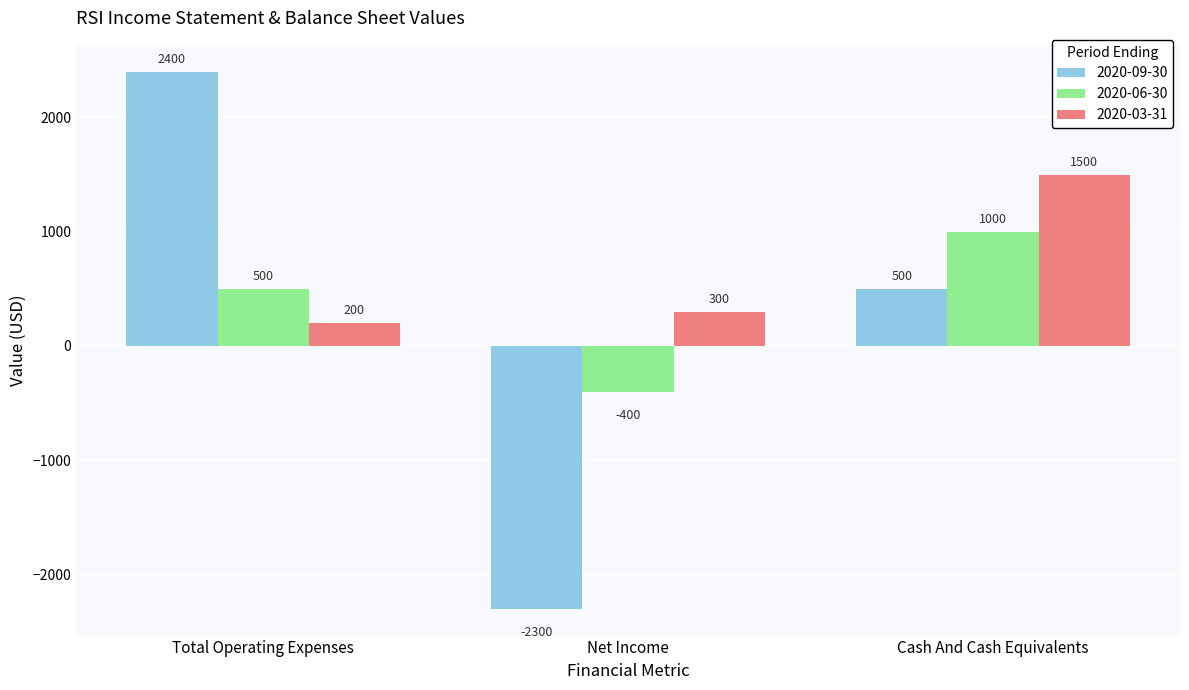

Reading right to left, extract all data points from this chart.

2020-09-30: 500	-2300	2400
2020-06-30: 1000	-400	500
2020-03-31: 1500	300	200